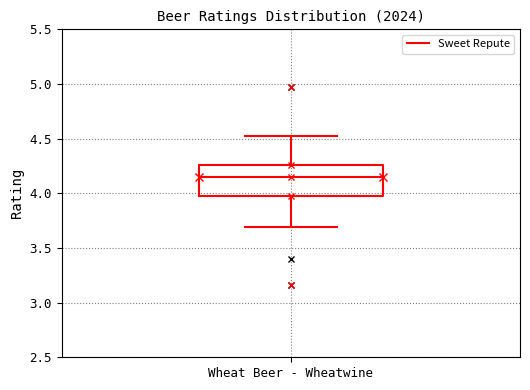

Read this box plot against the y-axis: the position of the median line, the range covered by the box, and the ends of both whiskers. The values are not printed on the chart, so give them approximately, as read against the axis.

median 4.15, box 4.00 to 4.25, whiskers 3.70 to 4.50